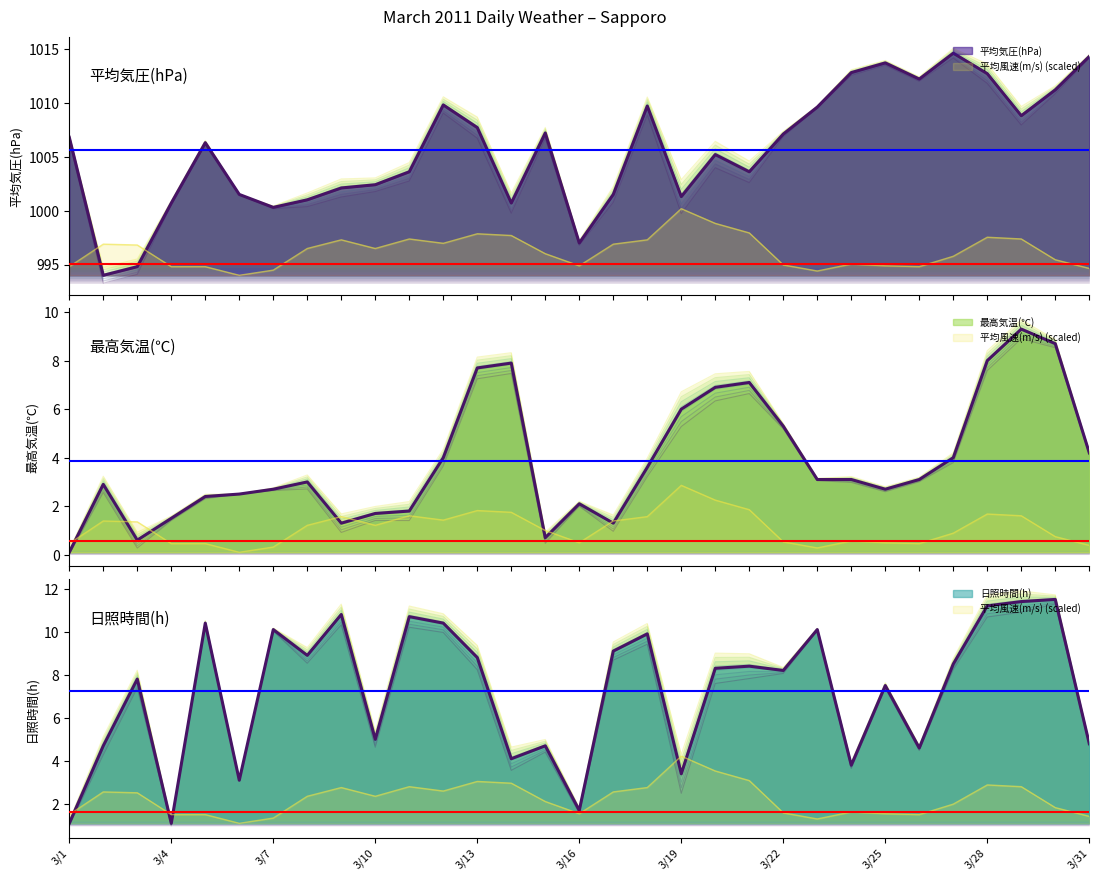

The value of 平均気圧(hPa) at 3/21 is 1003.6. True or false?

True